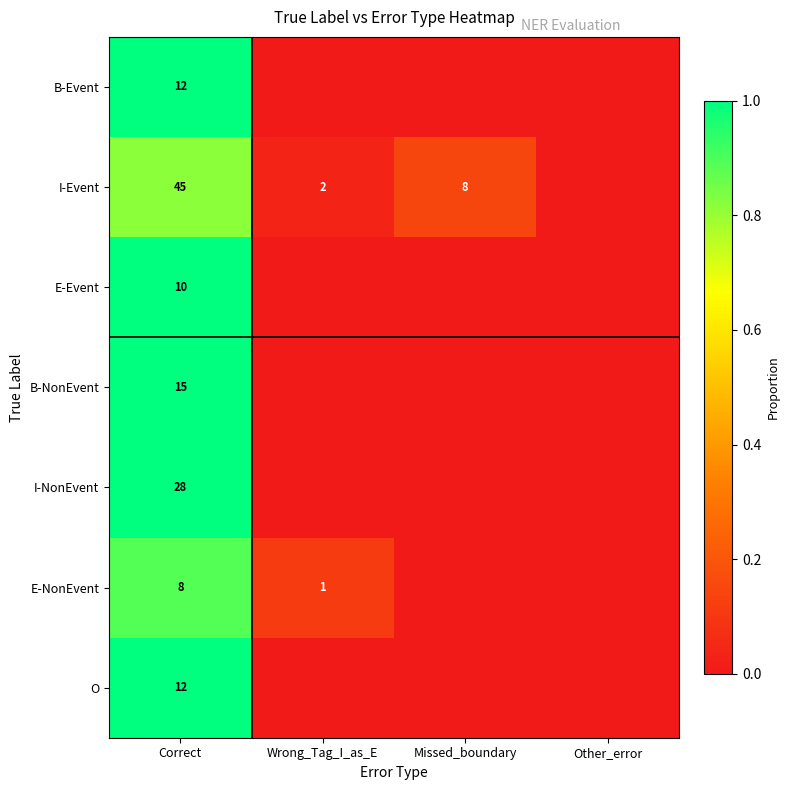

The value of B-NonEvent at Correct is 21. True or false?

False